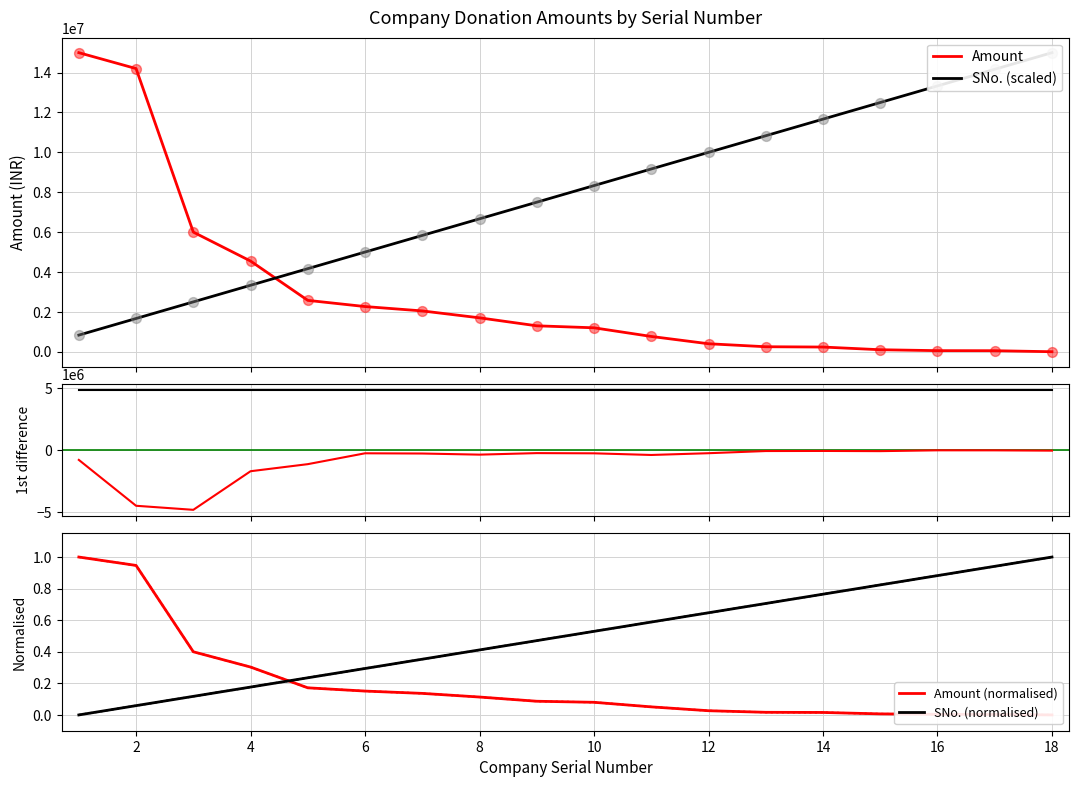

Which series contains the lowest Y value?

Amount 1st diff